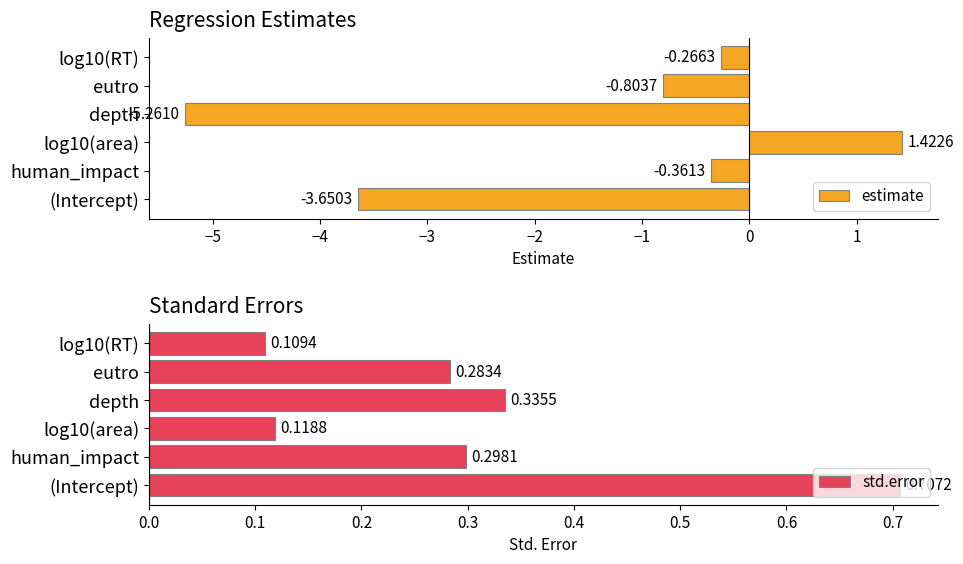

What is the sum of the estimate values at depth and (Intercept)?

-8.9